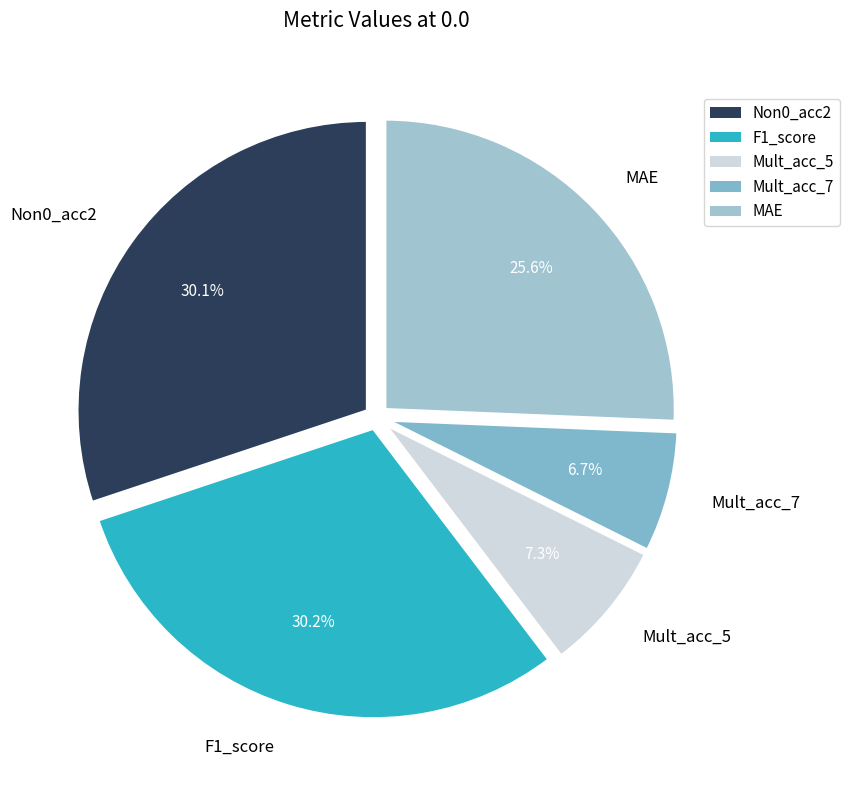

To the nearest percent, what percentage of the pie is Mult_acc_5?

7%